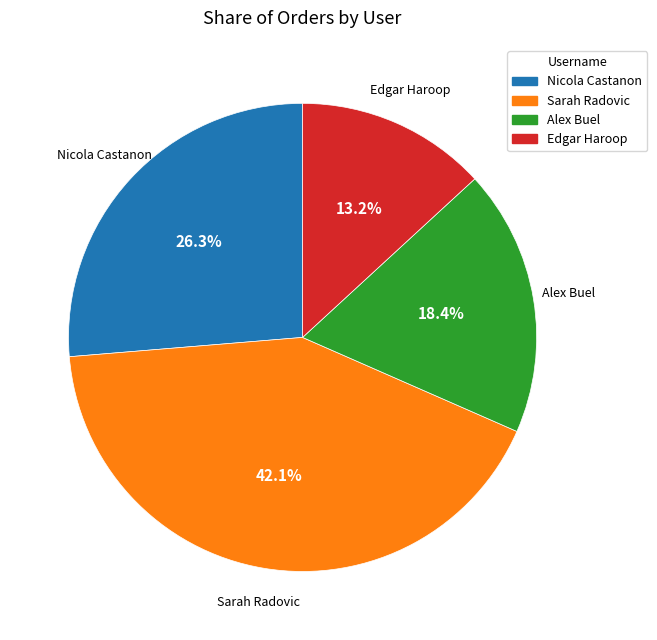

To the nearest percent, what is the difference between the largest and smallest slice percentages?

29%